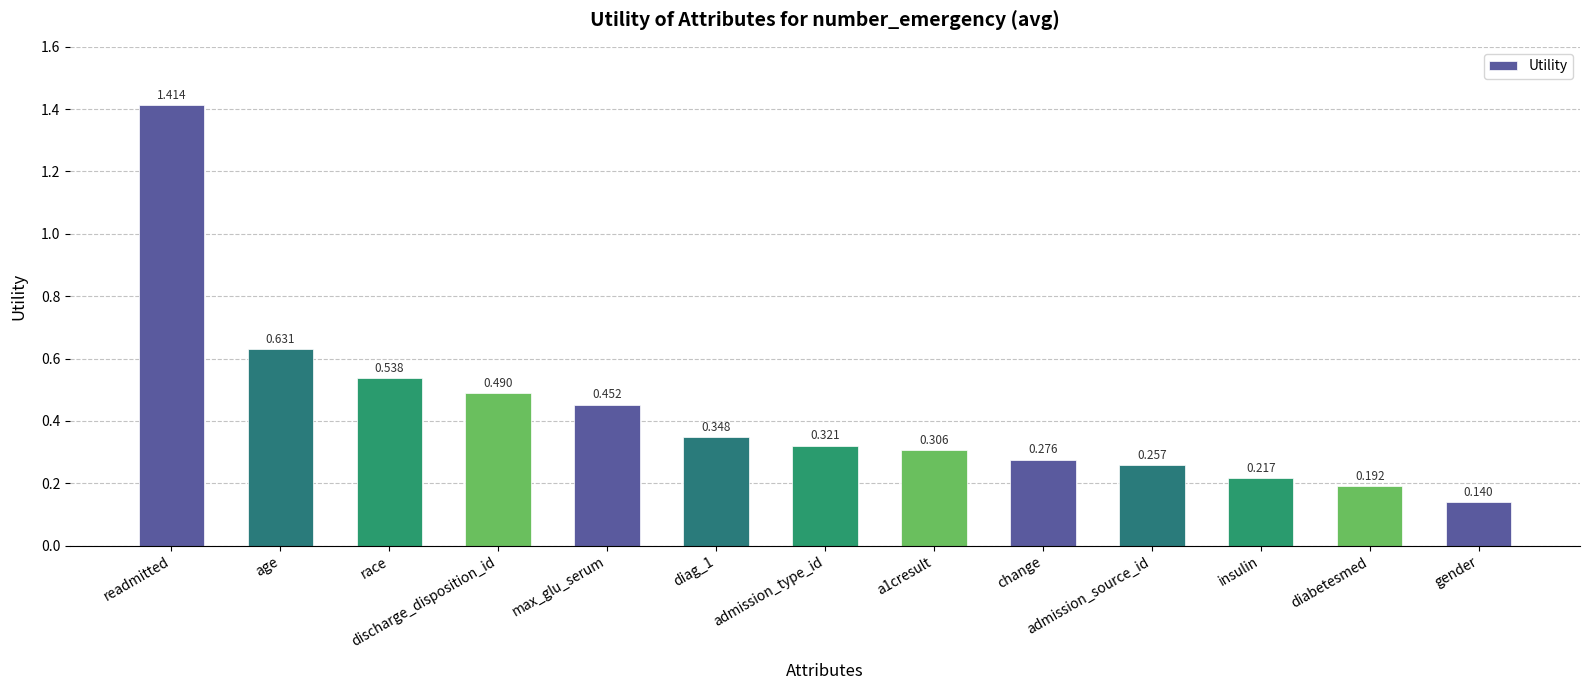

What is the difference between the maximum and second lowest values?

1.2